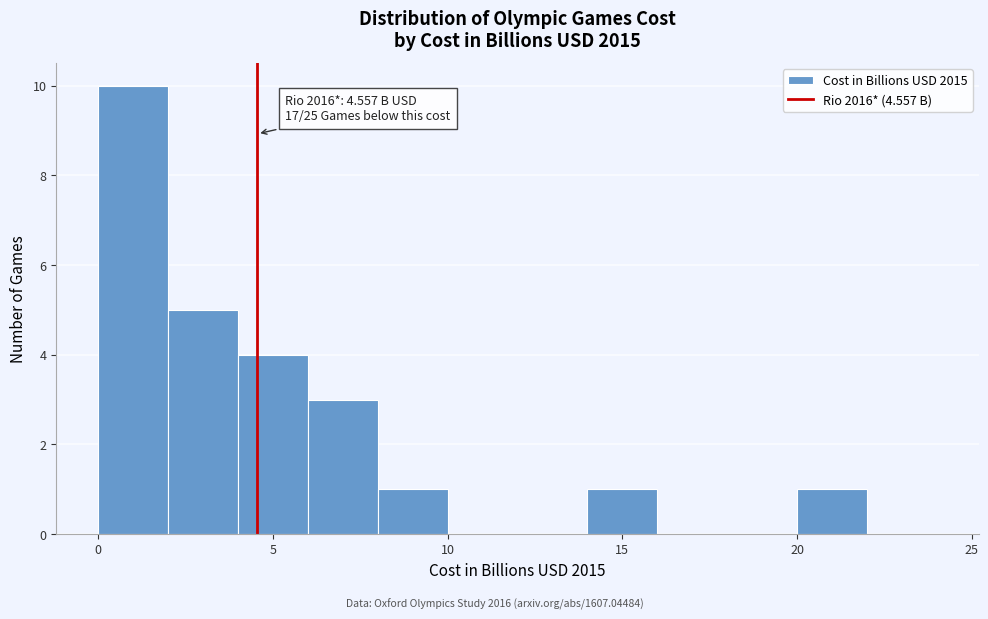

Over which range of the x-axis is the bar tallest?

0 to 2